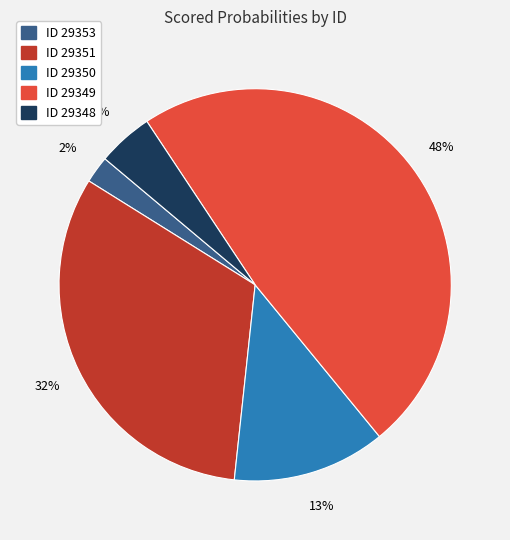

To the nearest percent, what is the difference between the largest and smallest slice percentages?

46%